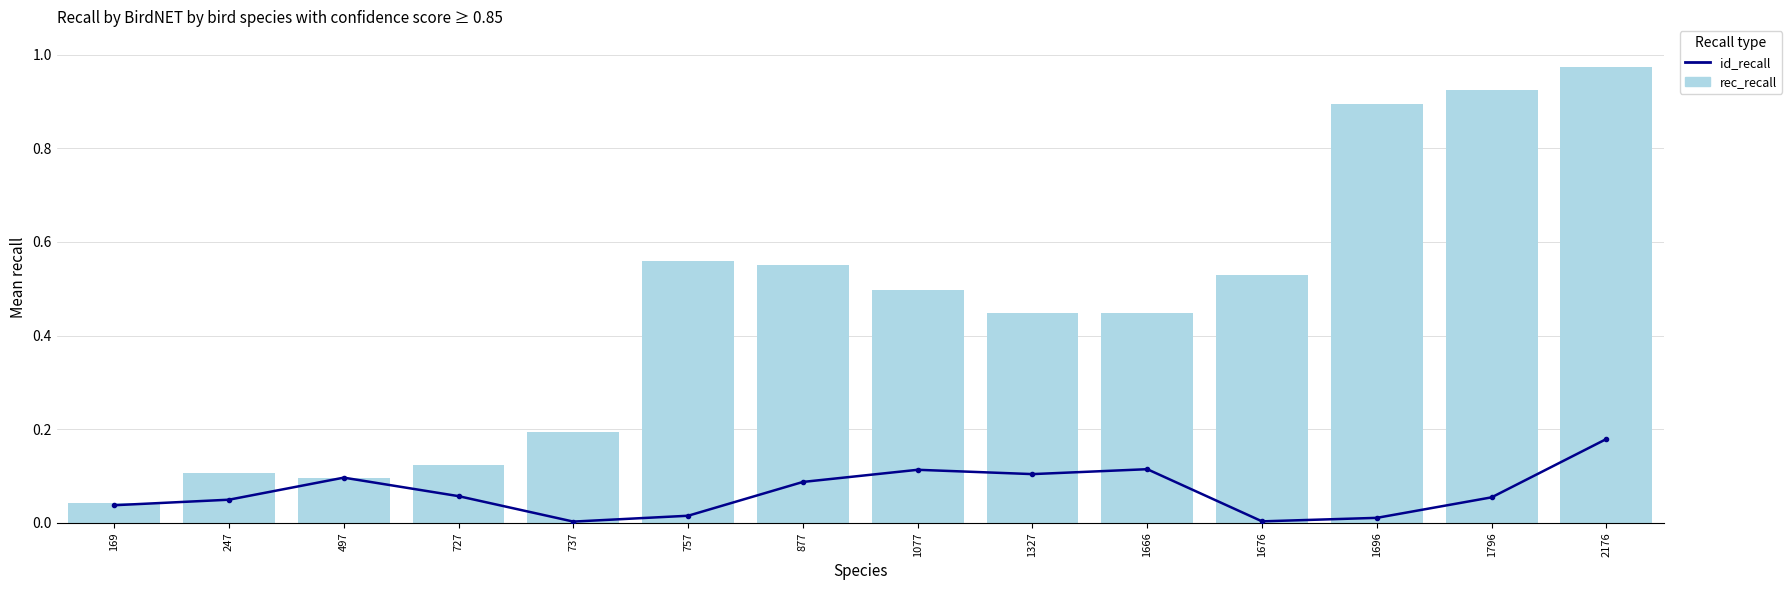

Count the number of data series in this chart.

2